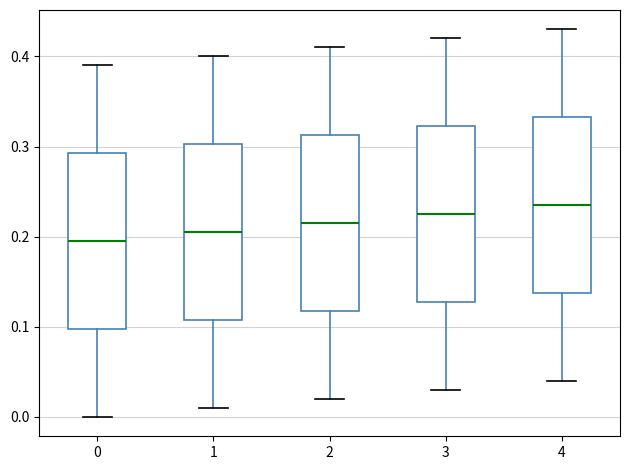

Where does the median line of the box at x = 0 sit on the y-axis? The values are not printed on the chart, so give them approximately, as read against the axis.

0.20